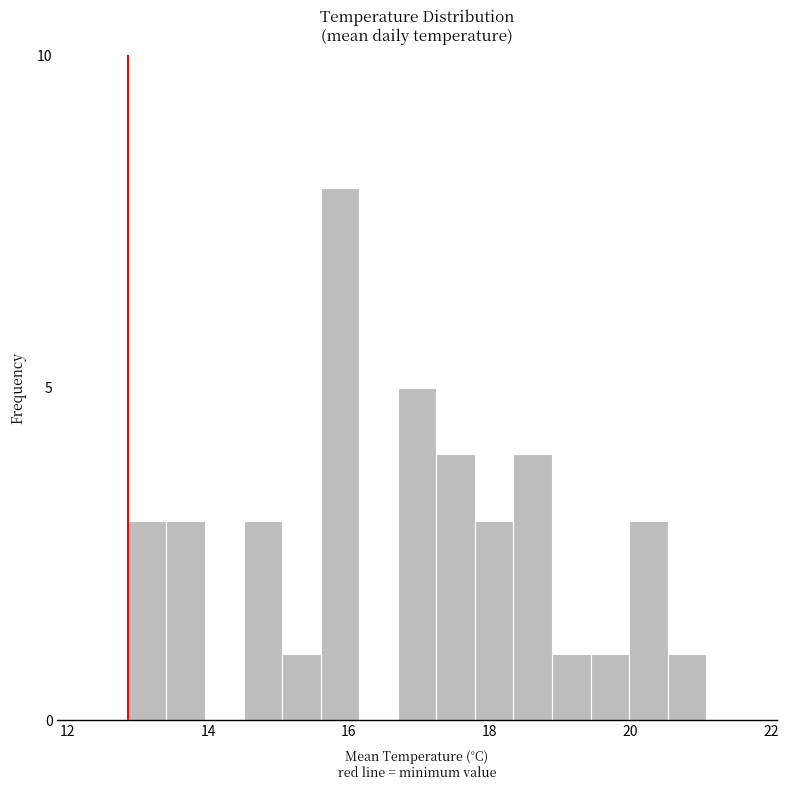

Around what value on the x-axis is the tallest bar? Give the approximate position of its centre, as read against the axis.

15.8